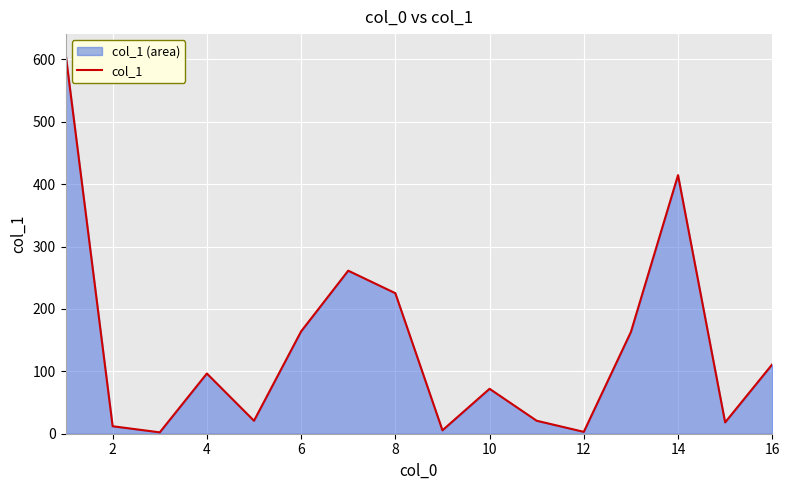

What is the maximum value shown in the chart?

609.9